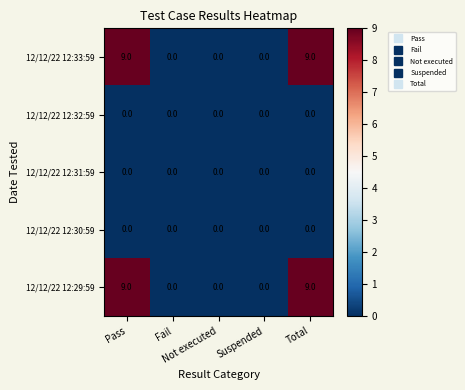

What is the sum of all 12/12/22 12:29:59 values?

18